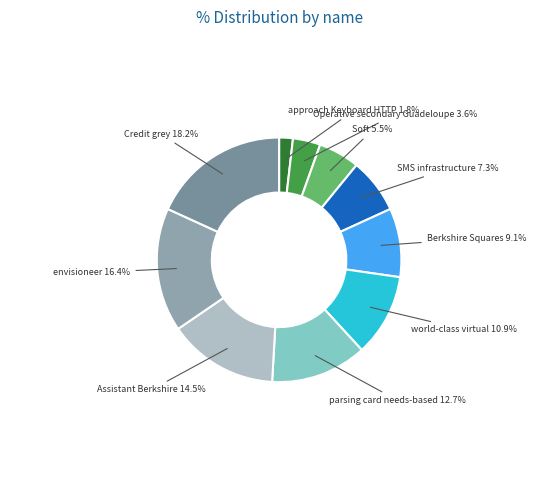

True or false: Berkshire Squares accounts for 14% of the total.

False